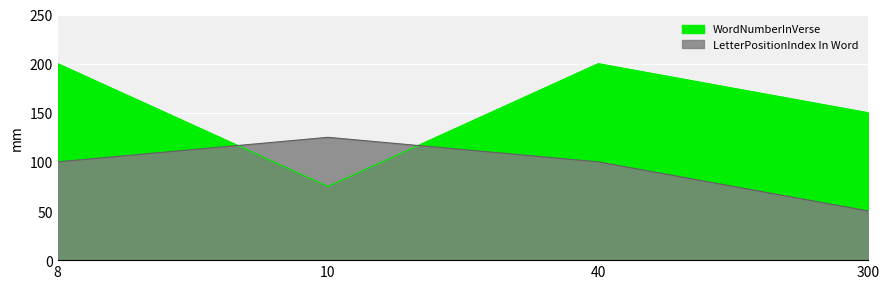

True or false: WordNumberInVerse has a value of 200 at 8.

True